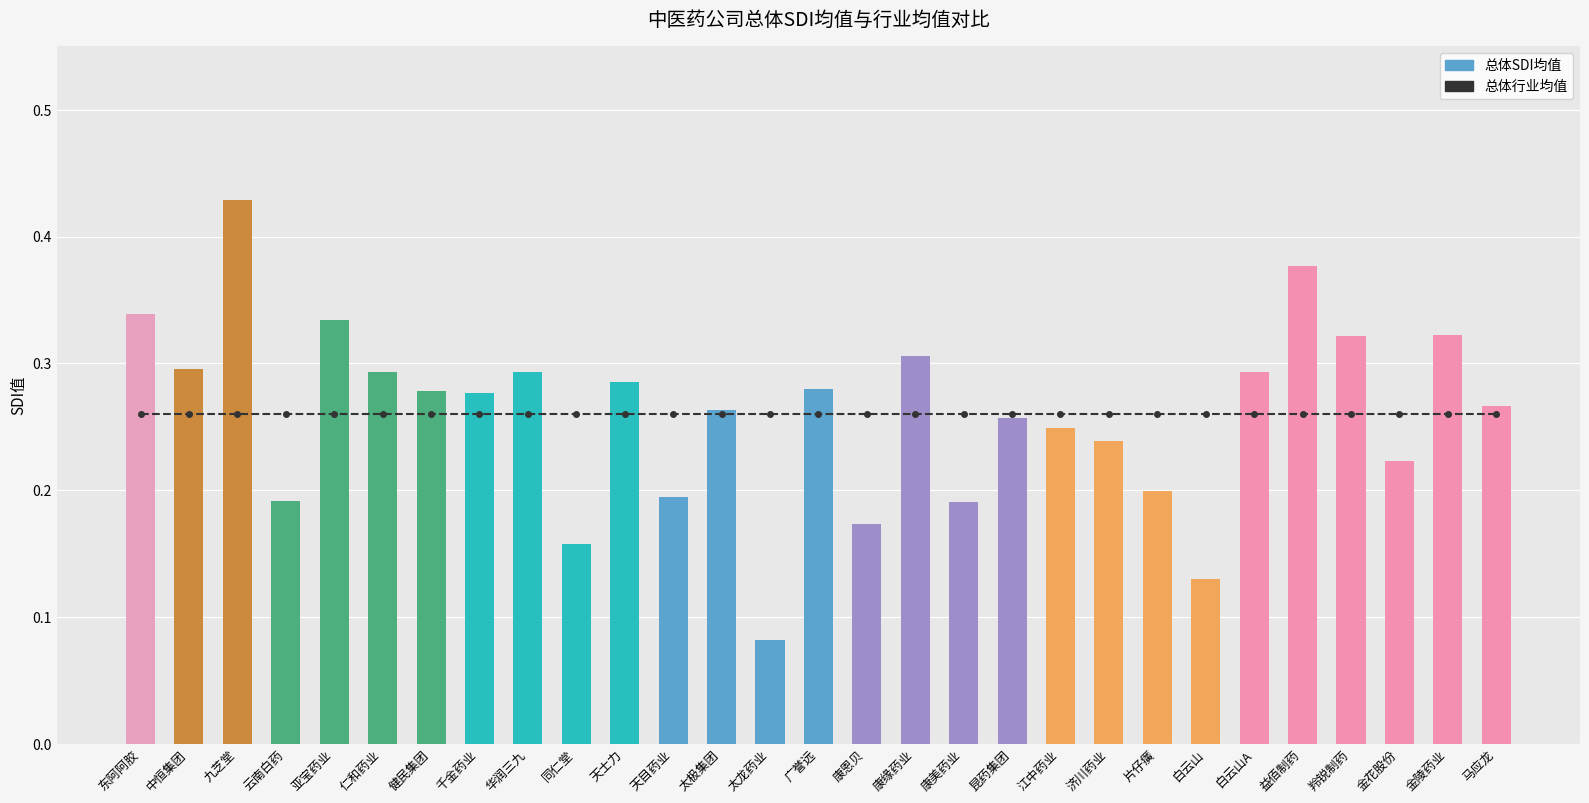

Which has a higher value, 康美药业 or 白云山?

康美药业